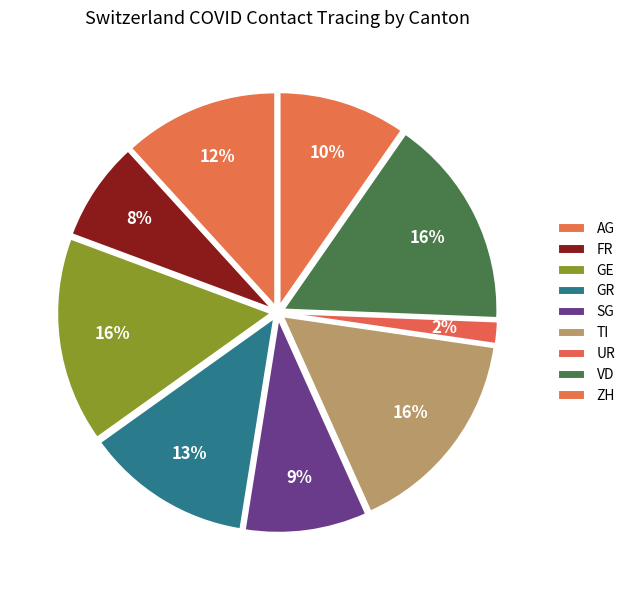

How many segments does this pie chart have?

9